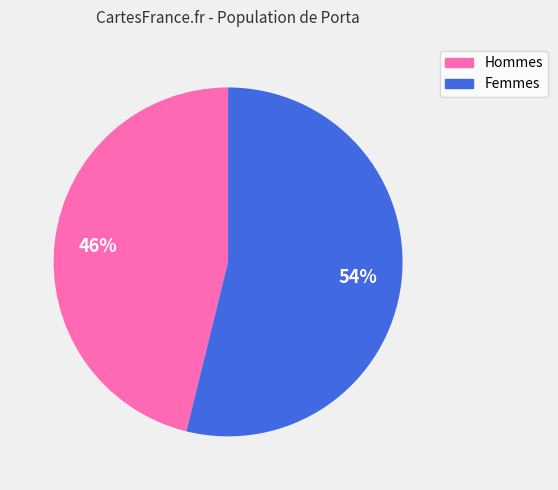

To the nearest percent, what is the average slice percentage?

50%